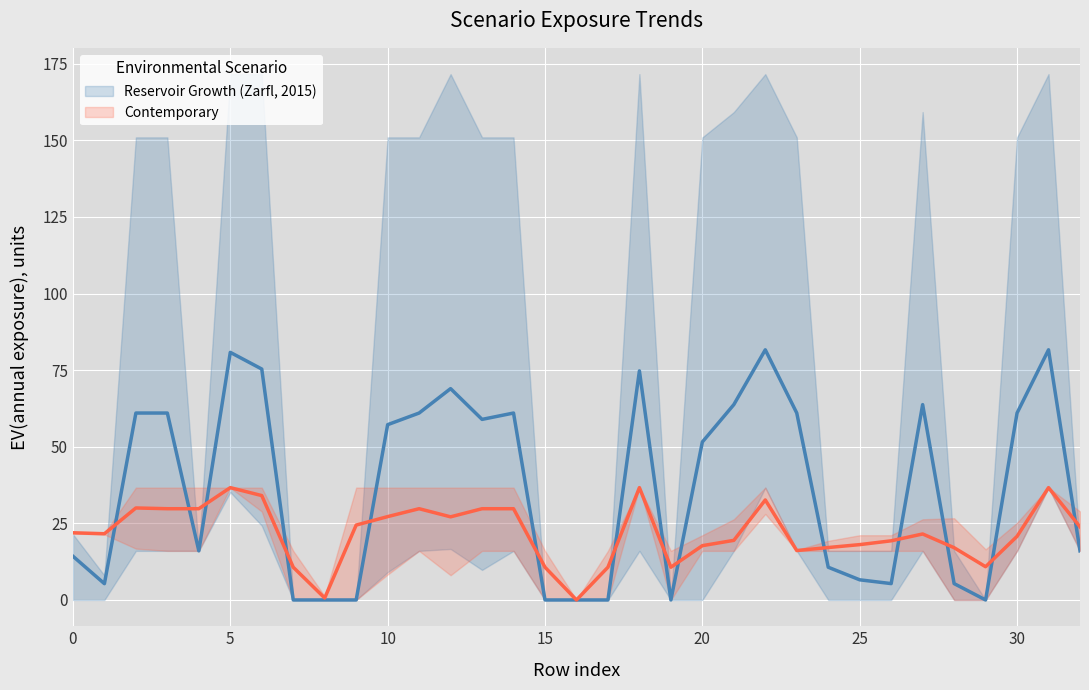

How many interior local valleys does the Contemporary series have?

7